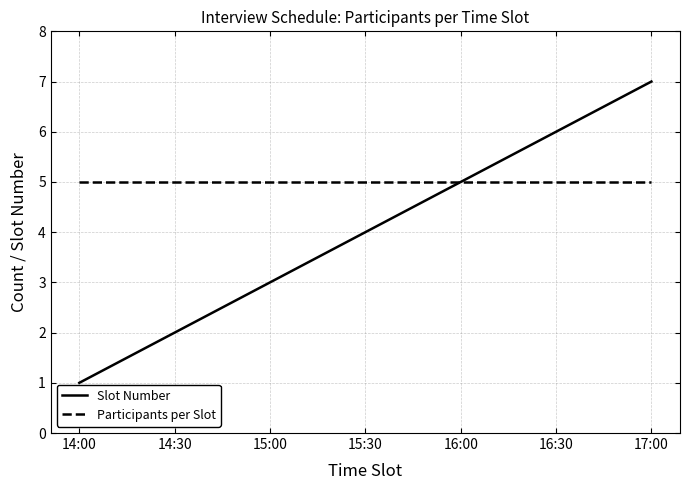

List the series in order of their peak value, highest first.

Slot Number, Participants per Slot